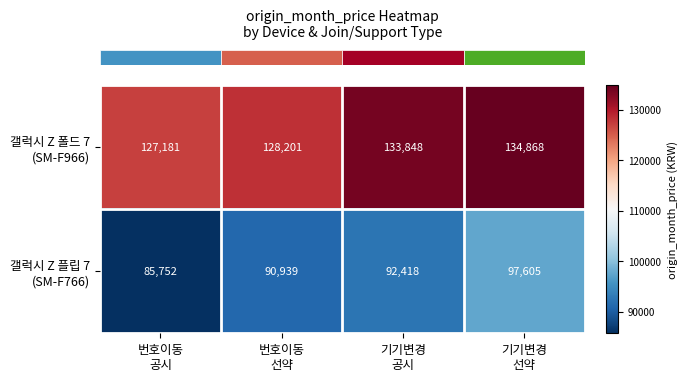

How many series are shown in this chart?

2